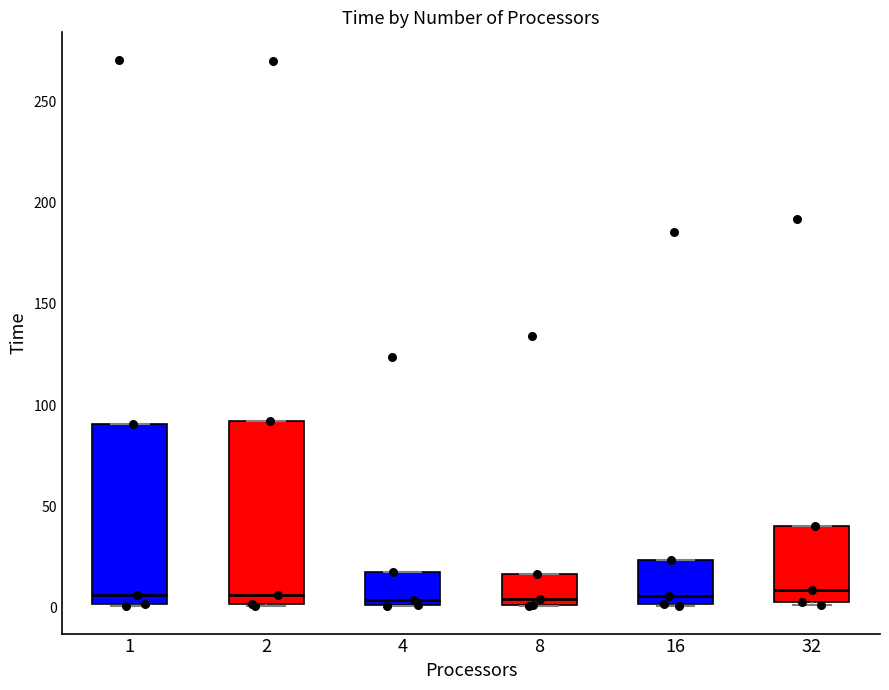

Reading left to right, read every box against the y-axis: the position of its median line, the range the box covers, and the ends of its whiskers. The values are not printed on the chart, so give them approximately, as read against the axis.

1: median 5, box 0 to 90, whiskers 0 to 90
2: median 5, box 0 to 90, whiskers 0 to 90
4: median 5, box 0 to 20, whiskers 0 to 20
8: median 5, box 0 to 15, whiskers 0 to 15
16: median 5, box 0 to 25, whiskers 0 to 25
32: median 10, box 5 to 40, whiskers 0 to 40